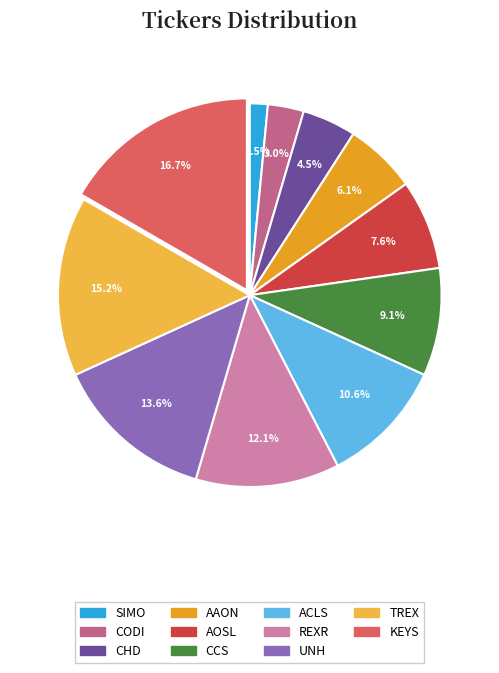

Does TREX represent more than half of the total?

No